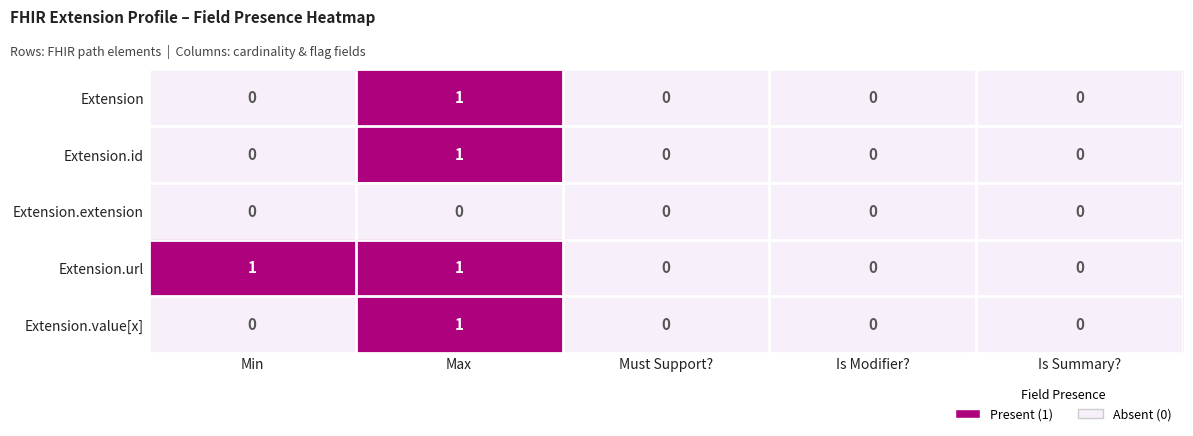

Which series has the largest total across all categories?

Extension.url